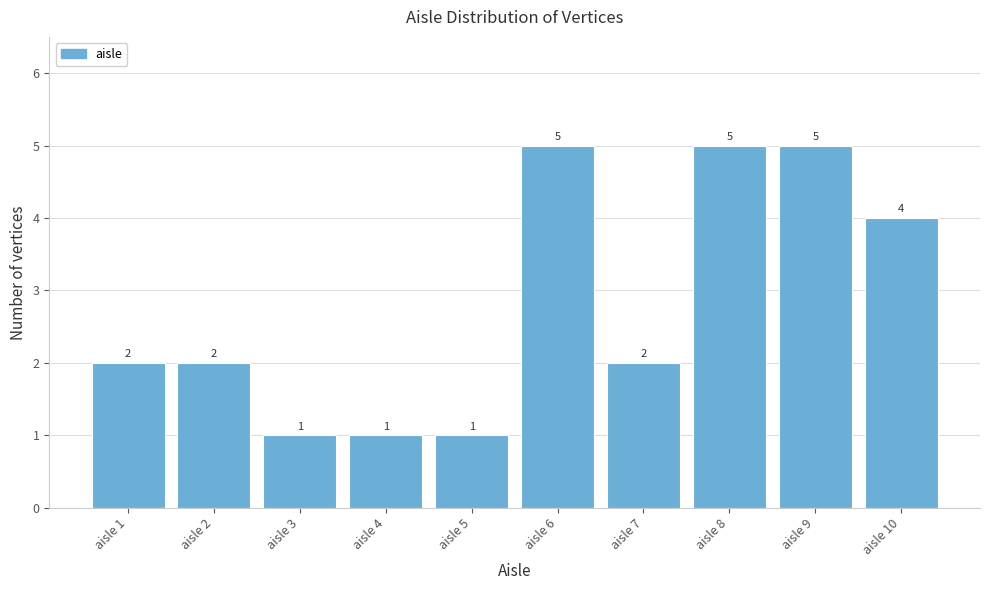

Reading left to right, list every bar in this chart as the range it spans on the x-axis followed by its height.

0.5 to 1.5: 2
1.5 to 2.5: 2
2.5 to 3.5: 1
3.5 to 4.5: 1
4.5 to 5.5: 1
5.5 to 6.5: 5
6.5 to 7.5: 2
7.5 to 8.5: 5
8.5 to 9.5: 5
9.5 to 10.5: 4